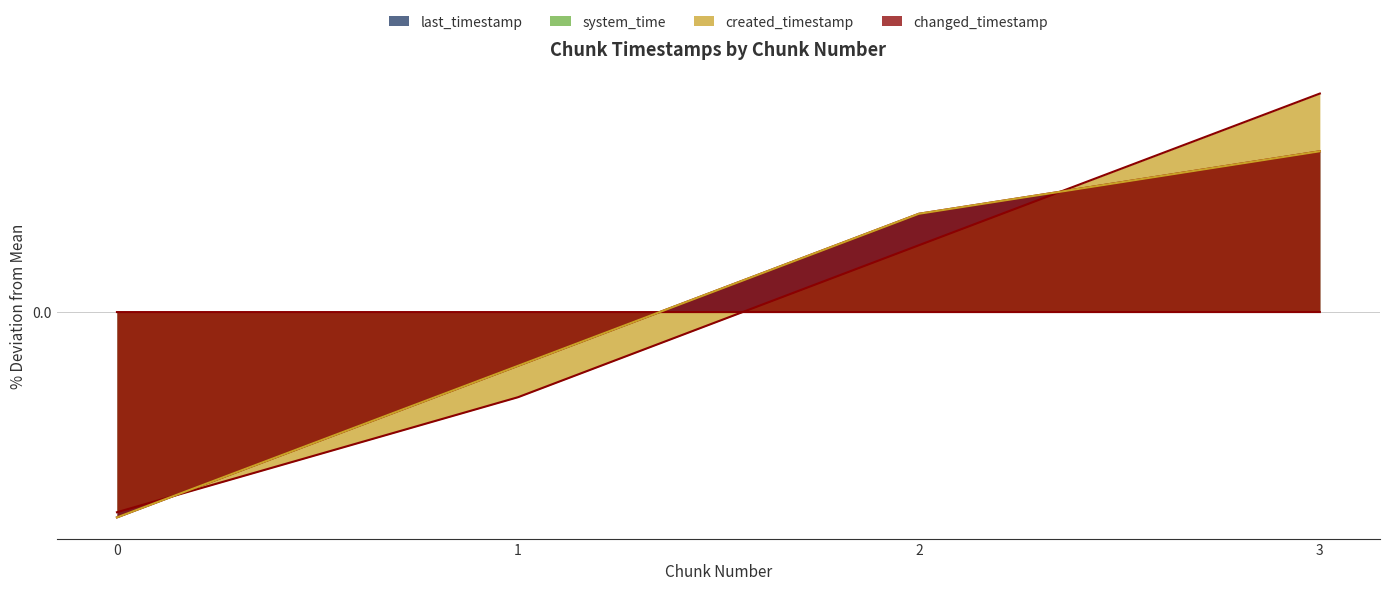

Which series ends up on top after the final intersection of created_timestamp and last_timestamp?

created_timestamp